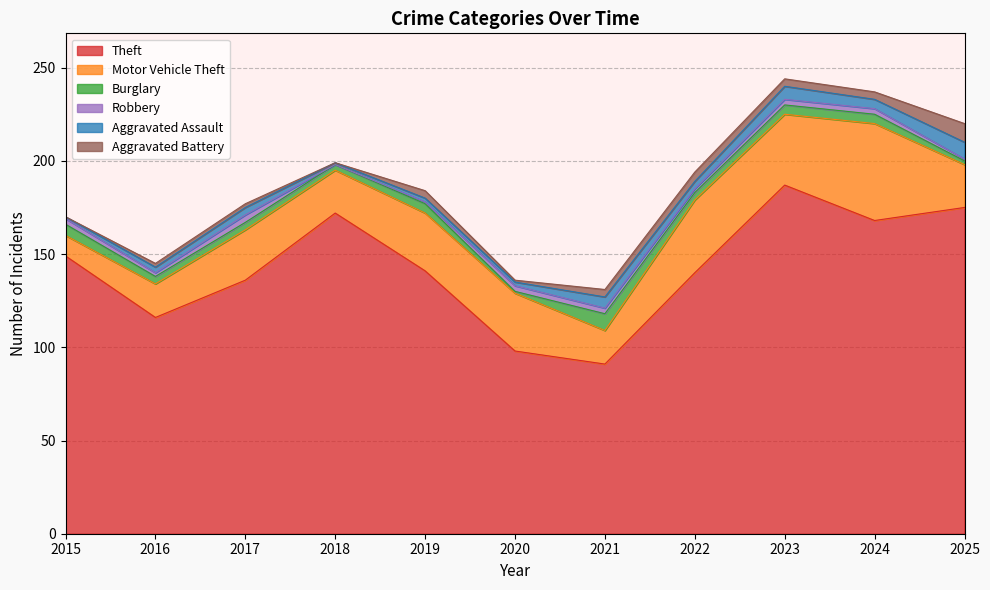

Which has a higher value, 2018 or 2017?

2018